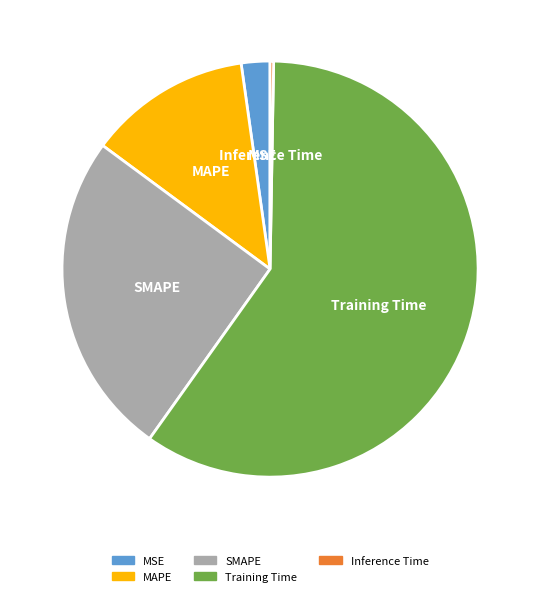

Between SMAPE and MSE, which is larger?

SMAPE